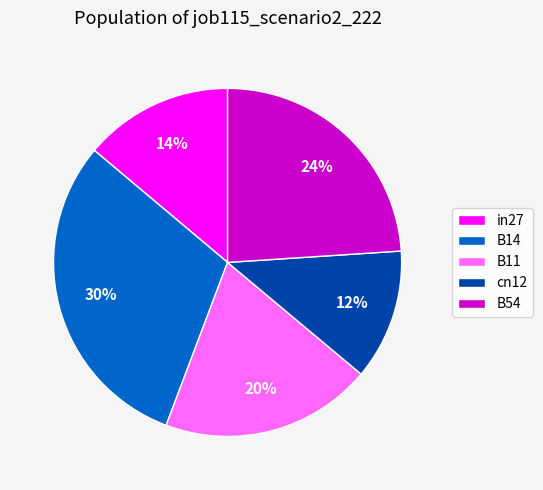

Between in27 and B14, which is larger?

B14